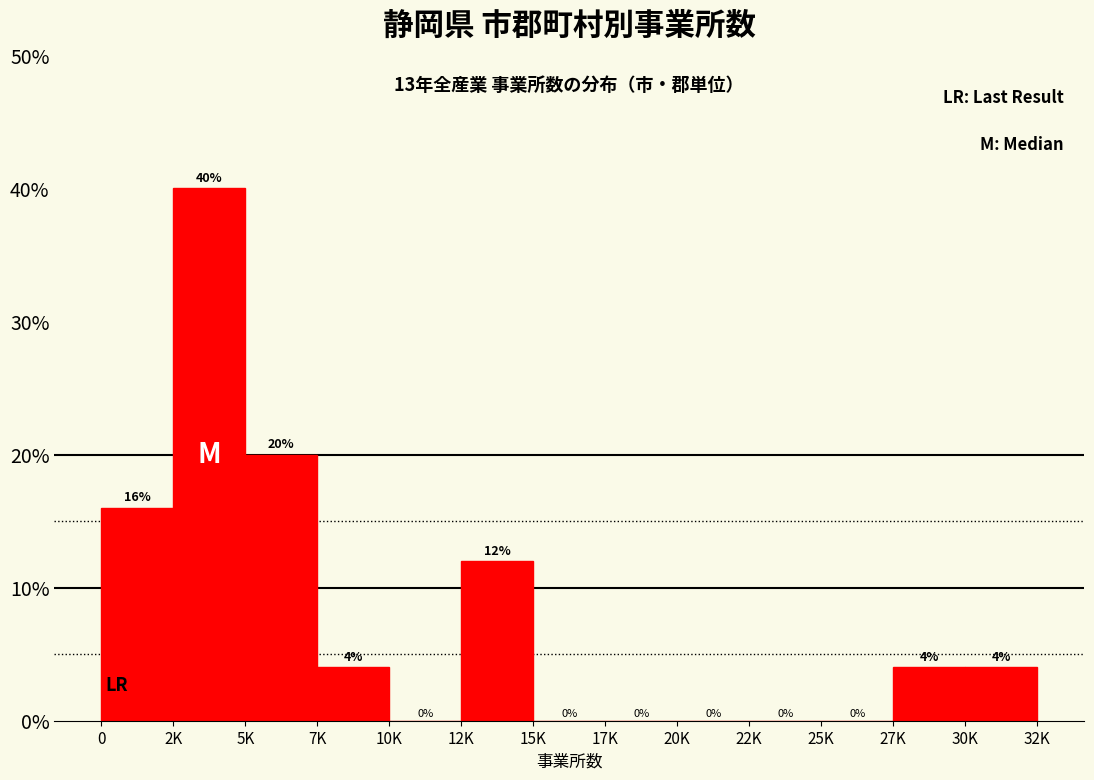

Reading right to left, transcribe all the data shown in this chart.

30K=4	27K=4	25K=0	22K=0	20K=0	17K=0	15K=0	12K=12	10K=0	7K=4	5K=20	2K=40	0=16